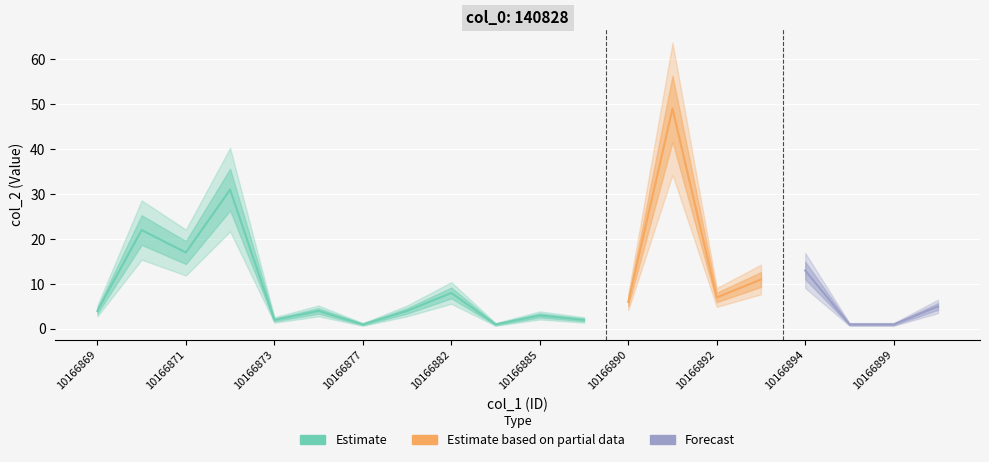

What is the value of the 18th point from the left?

1